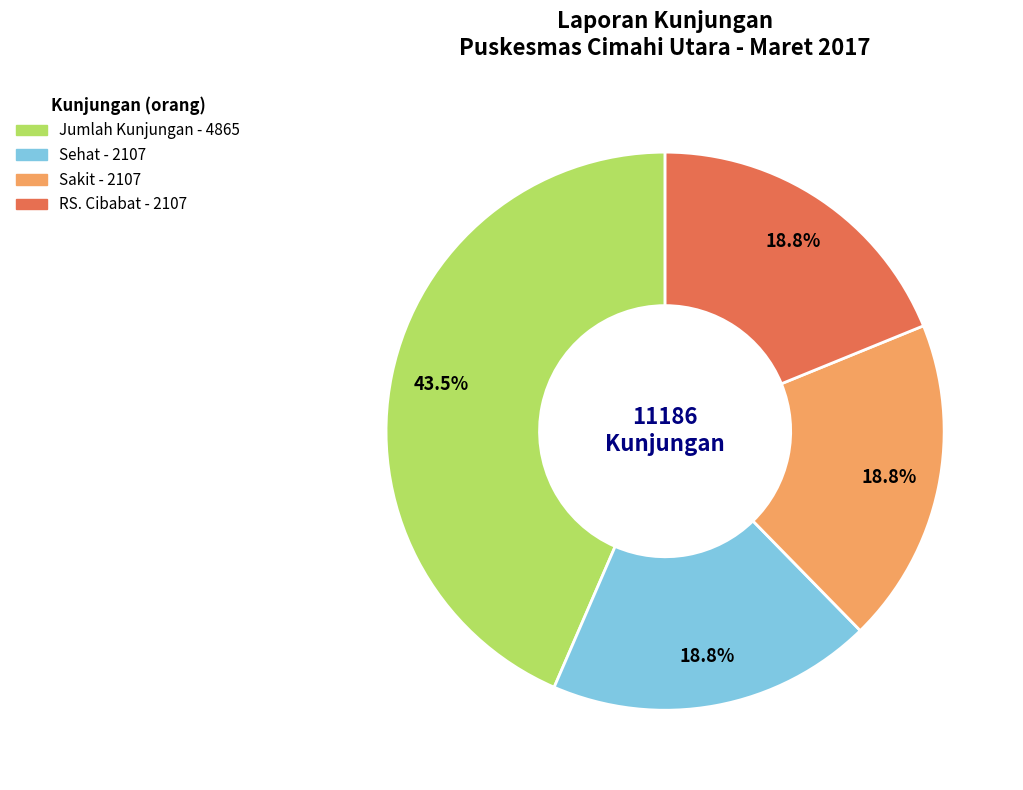

Does any single category account for the majority?

No